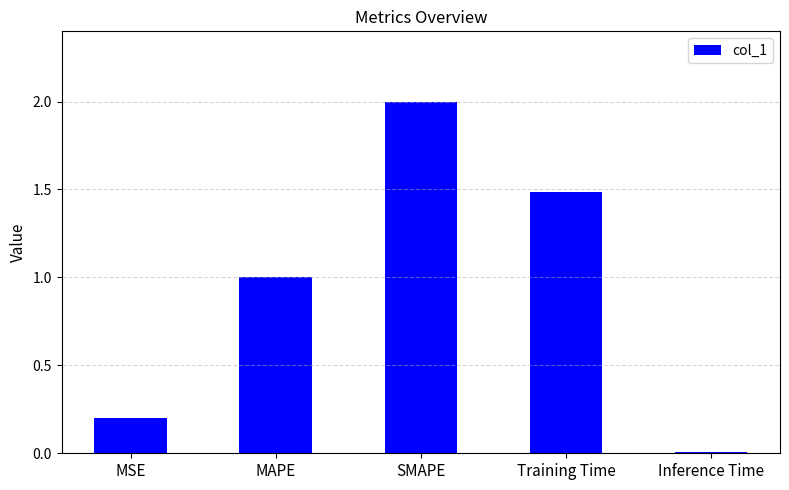

What is the sum of all values?

4.7